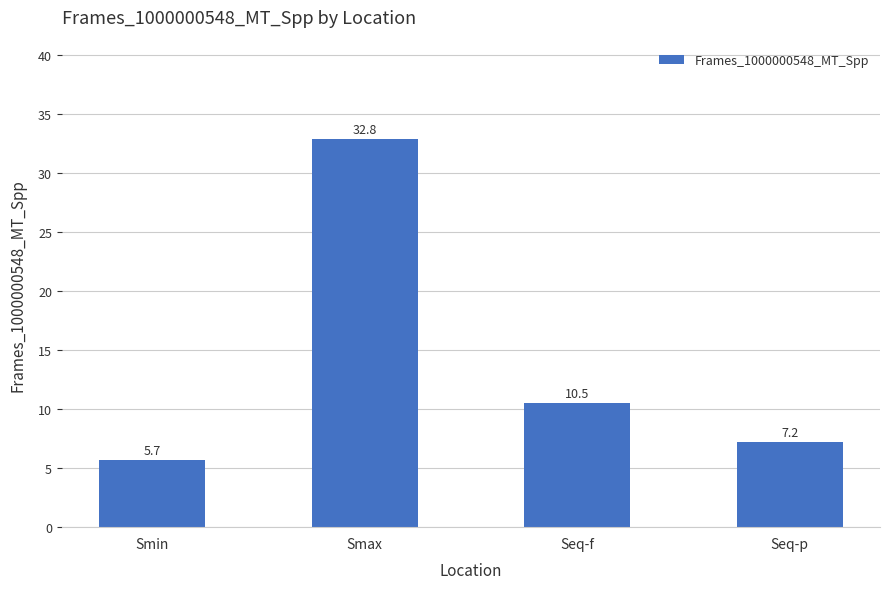

Reading left to right, what are all the values shown in this chart?

5.7	32.8	10.5	7.2